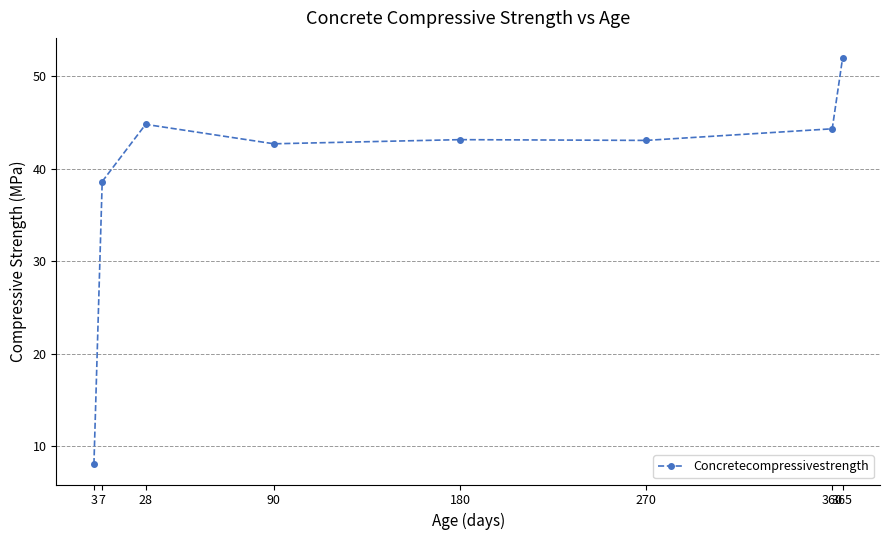

The chart shows a value of 22.1 at 270. True or false?

False